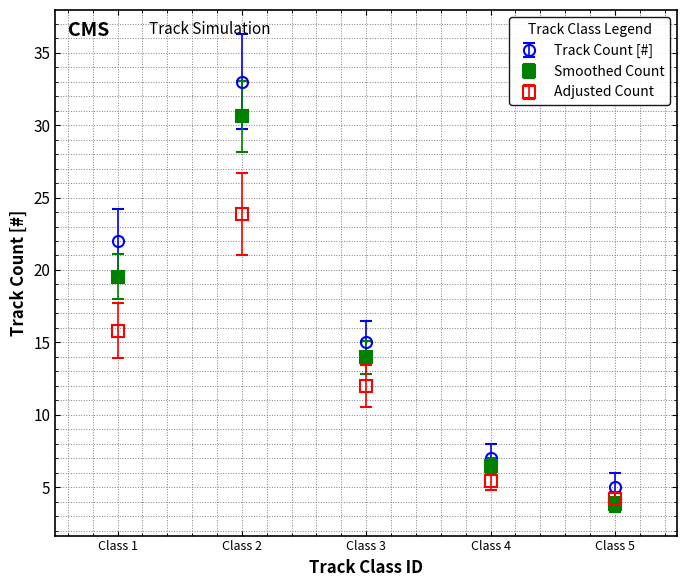

What is the difference between the highest and lowest values at Class 5?

1.2